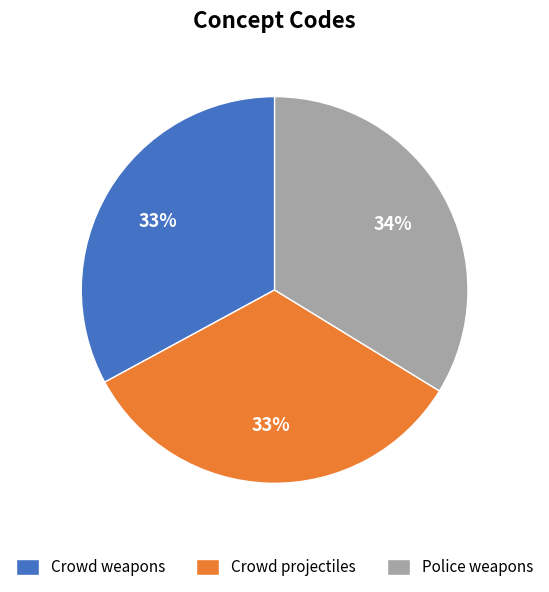

To the nearest percent, what percentage of the pie is Crowd projectiles?

33%